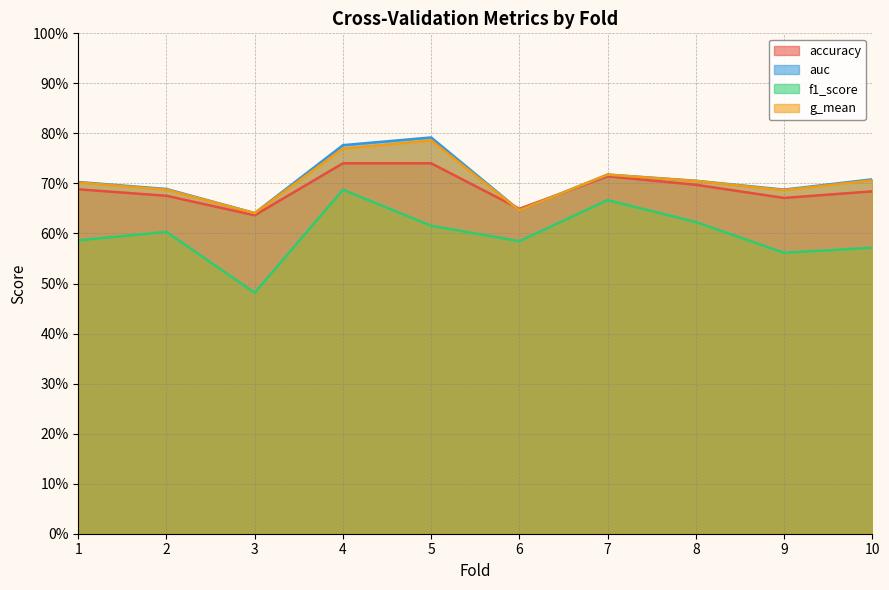

What is the average value of the auc series?

0.7